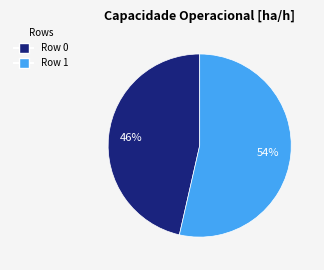

To the nearest percent, what percentage of the pie is Row 1?

54%